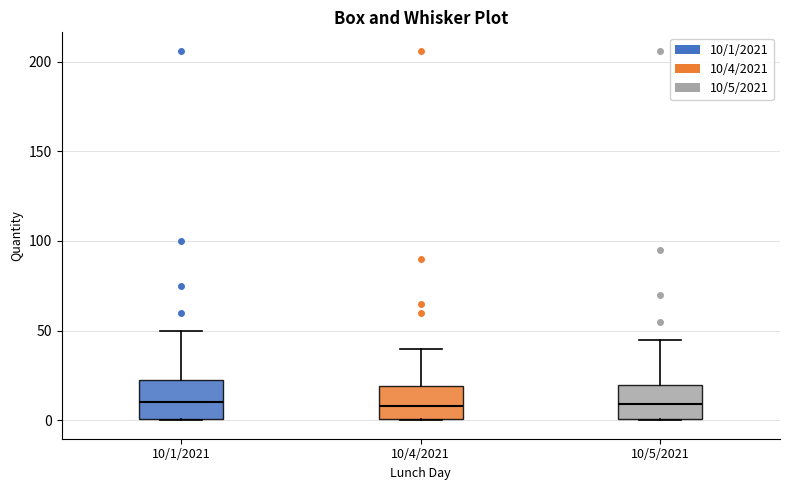

Where does the upper whisker of the box for 10/4/2021 end on the y-axis? The values are not printed on the chart, so give them approximately, as read against the axis.

40